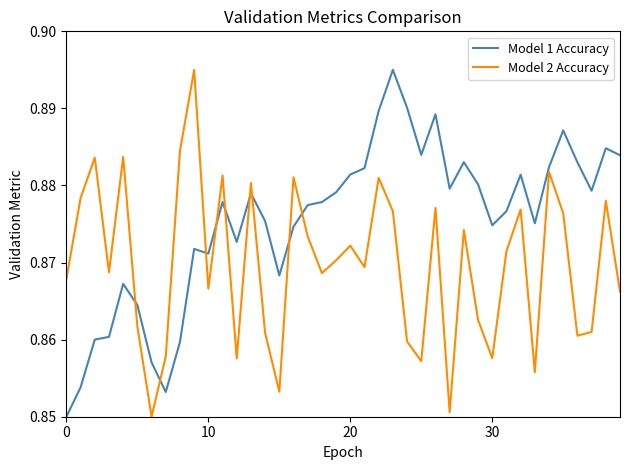

True or false: Model 2 Accuracy and Model 1 Accuracy intersect in this chart.

True